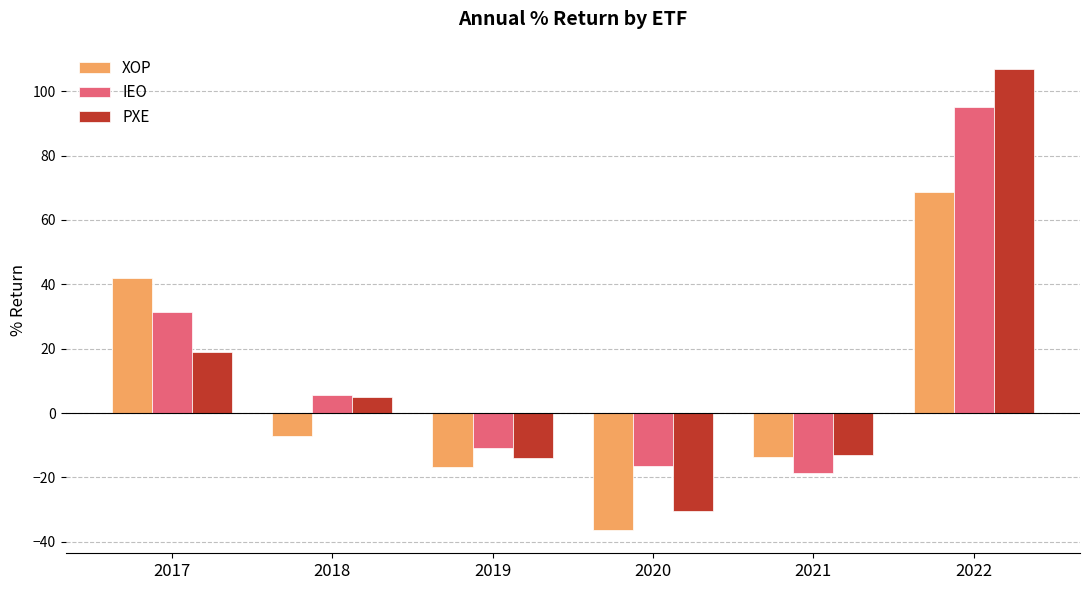

At which label does PXE reach its minimum?

2020